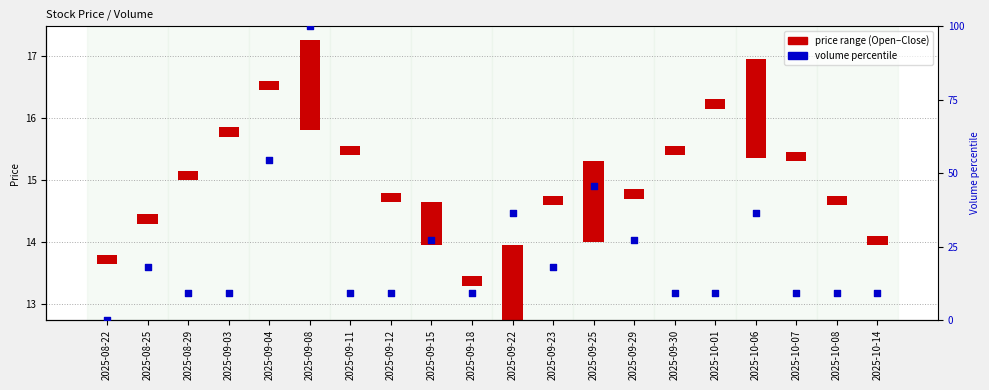

Which series has the widest spread of Y values?

volume percentile